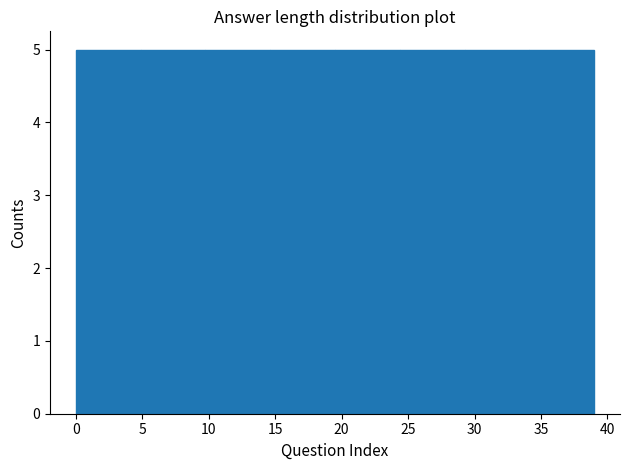

What is the height of the bar covering 19.5 to 24.5 on the x-axis? Neither the bar edges nor the heights are printed on the chart, so give them approximately, as read against the axes.

5